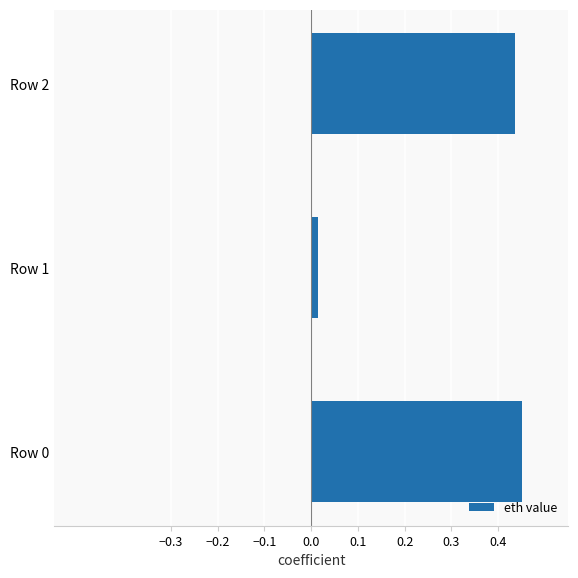

What is the average value?

0.3